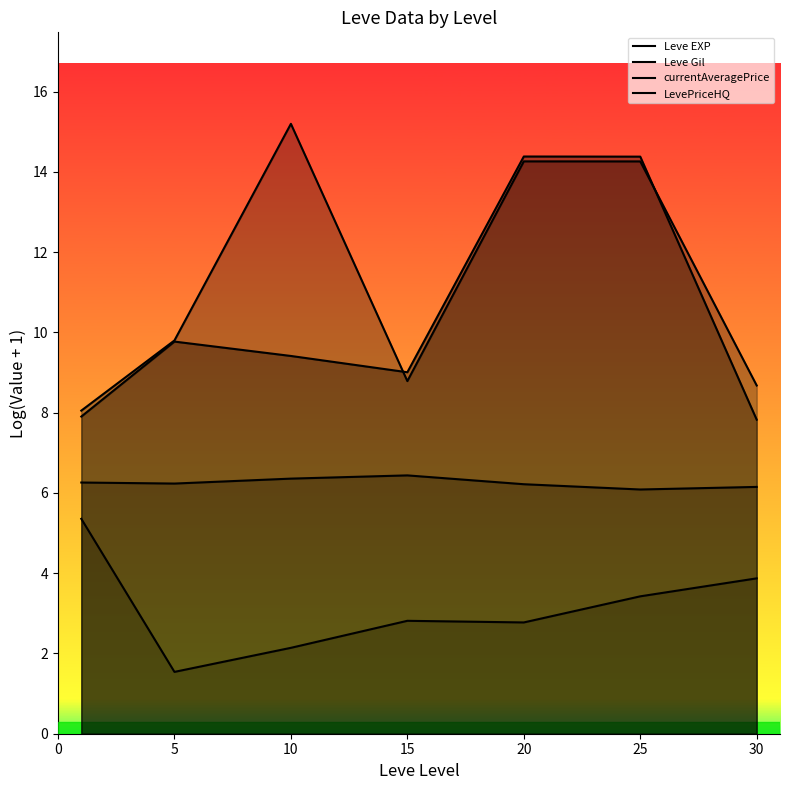

Between 30 and 15, which is larger?

30